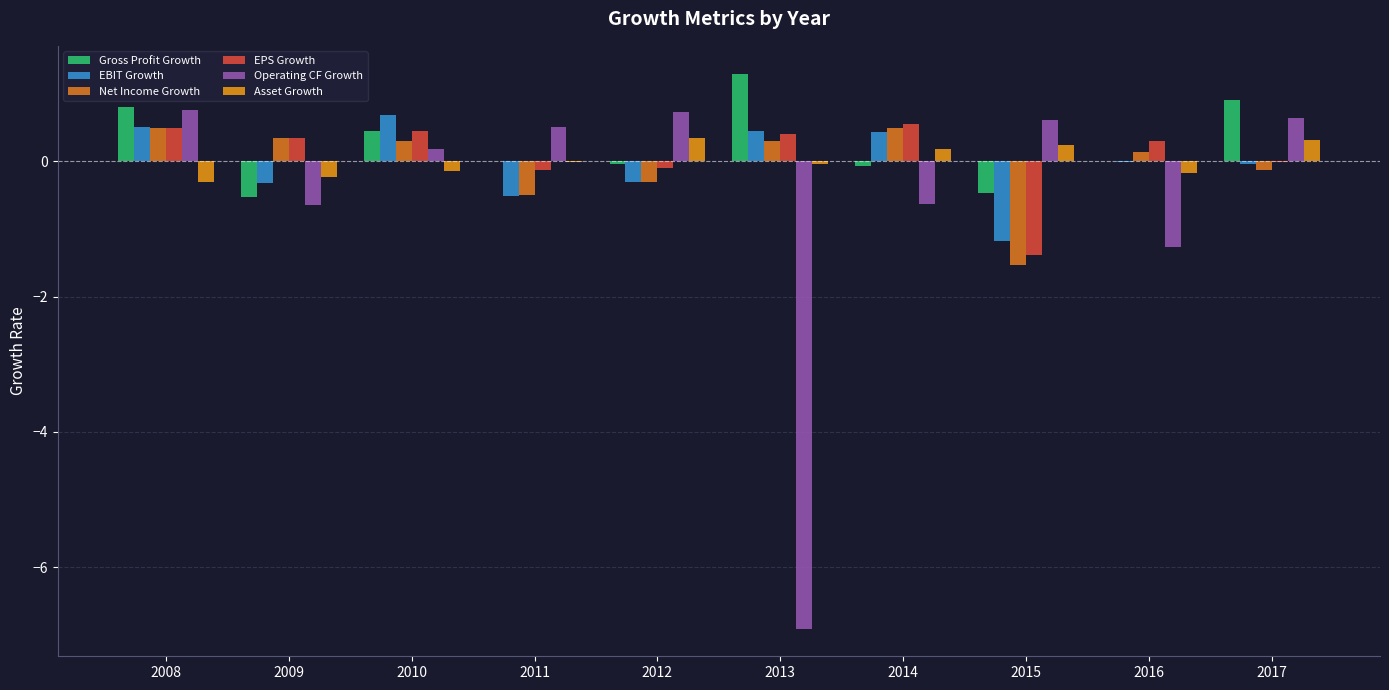

Between 2008 and 2016, which series saw the biggest shift?

Operating CF Growth